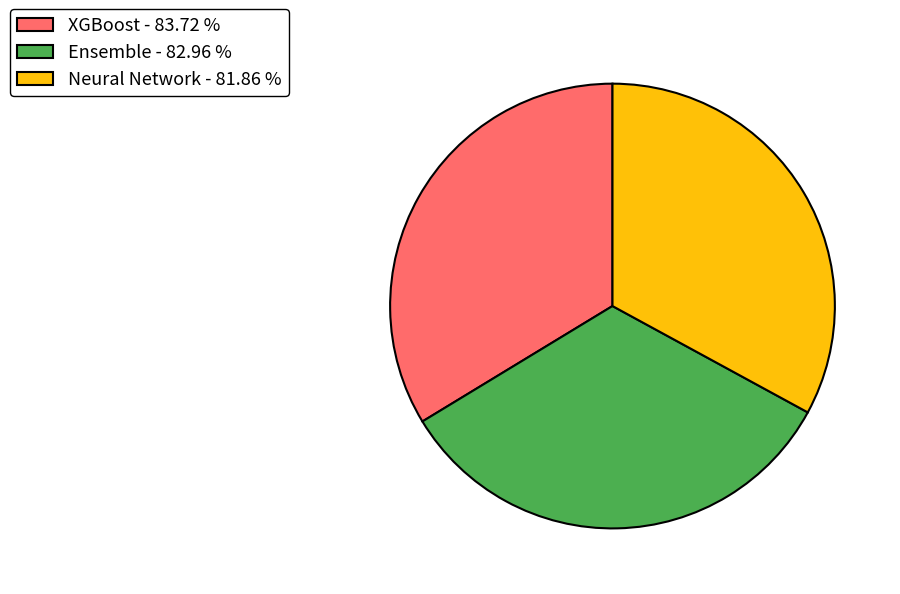

Is there a majority slice in this chart?

No